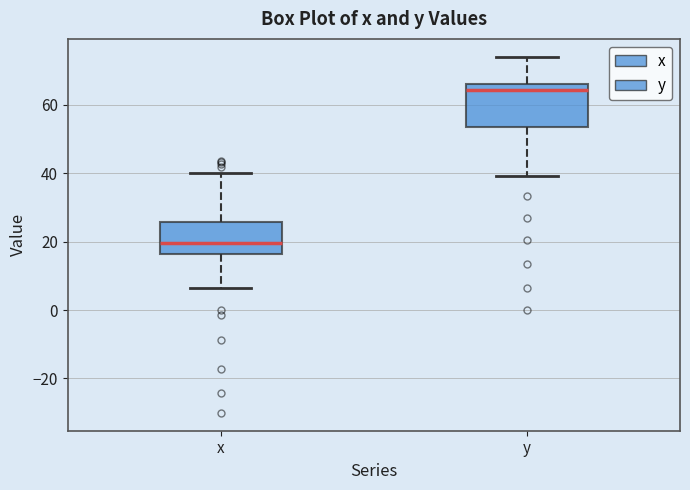

Comparing the boxes themselves (not the whiskers), which one is the tallest?

y